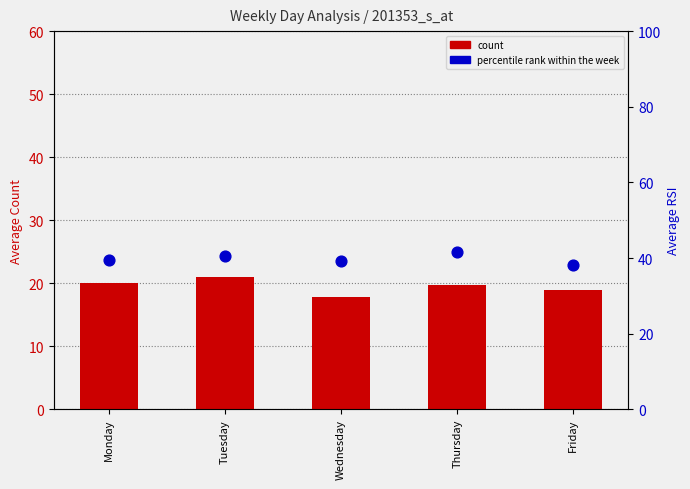

Which series contains the highest Y value?

percentile rank (RSI)